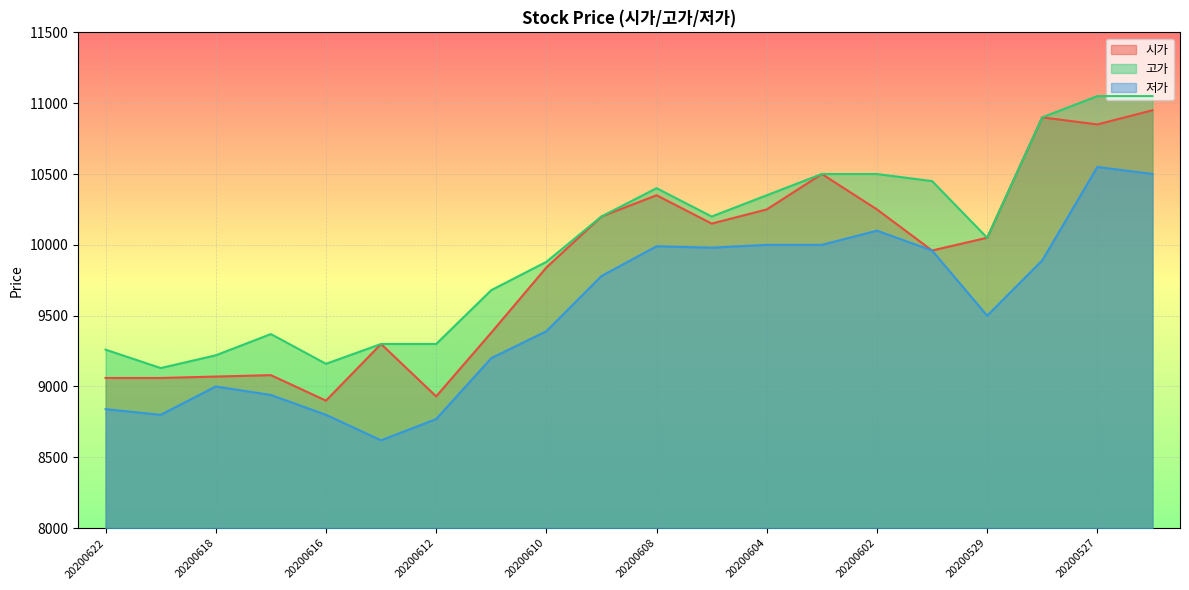

Where does the 시가 series first go above 10050?

20200609